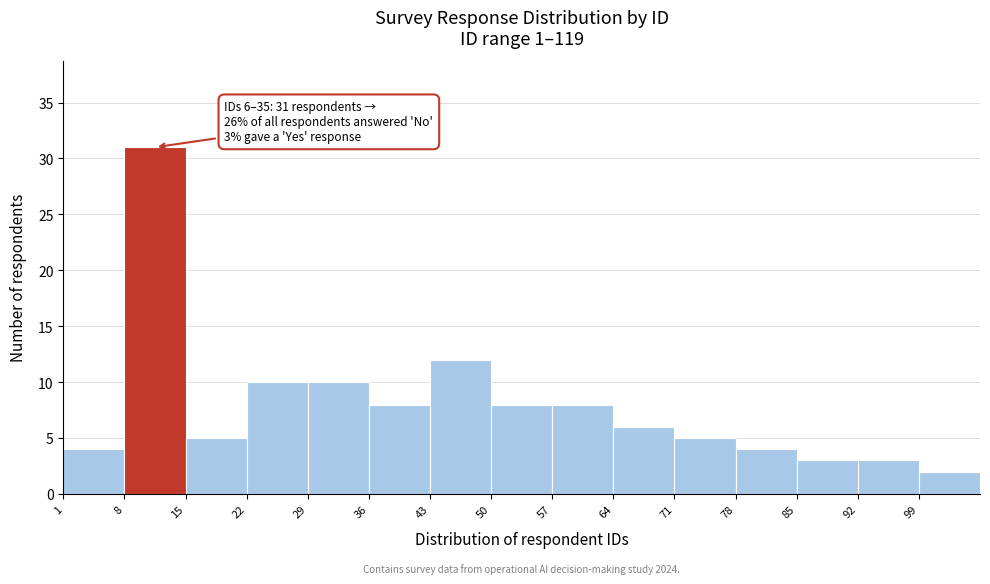

Which range on the x-axis has the tallest bar?

8 to 15